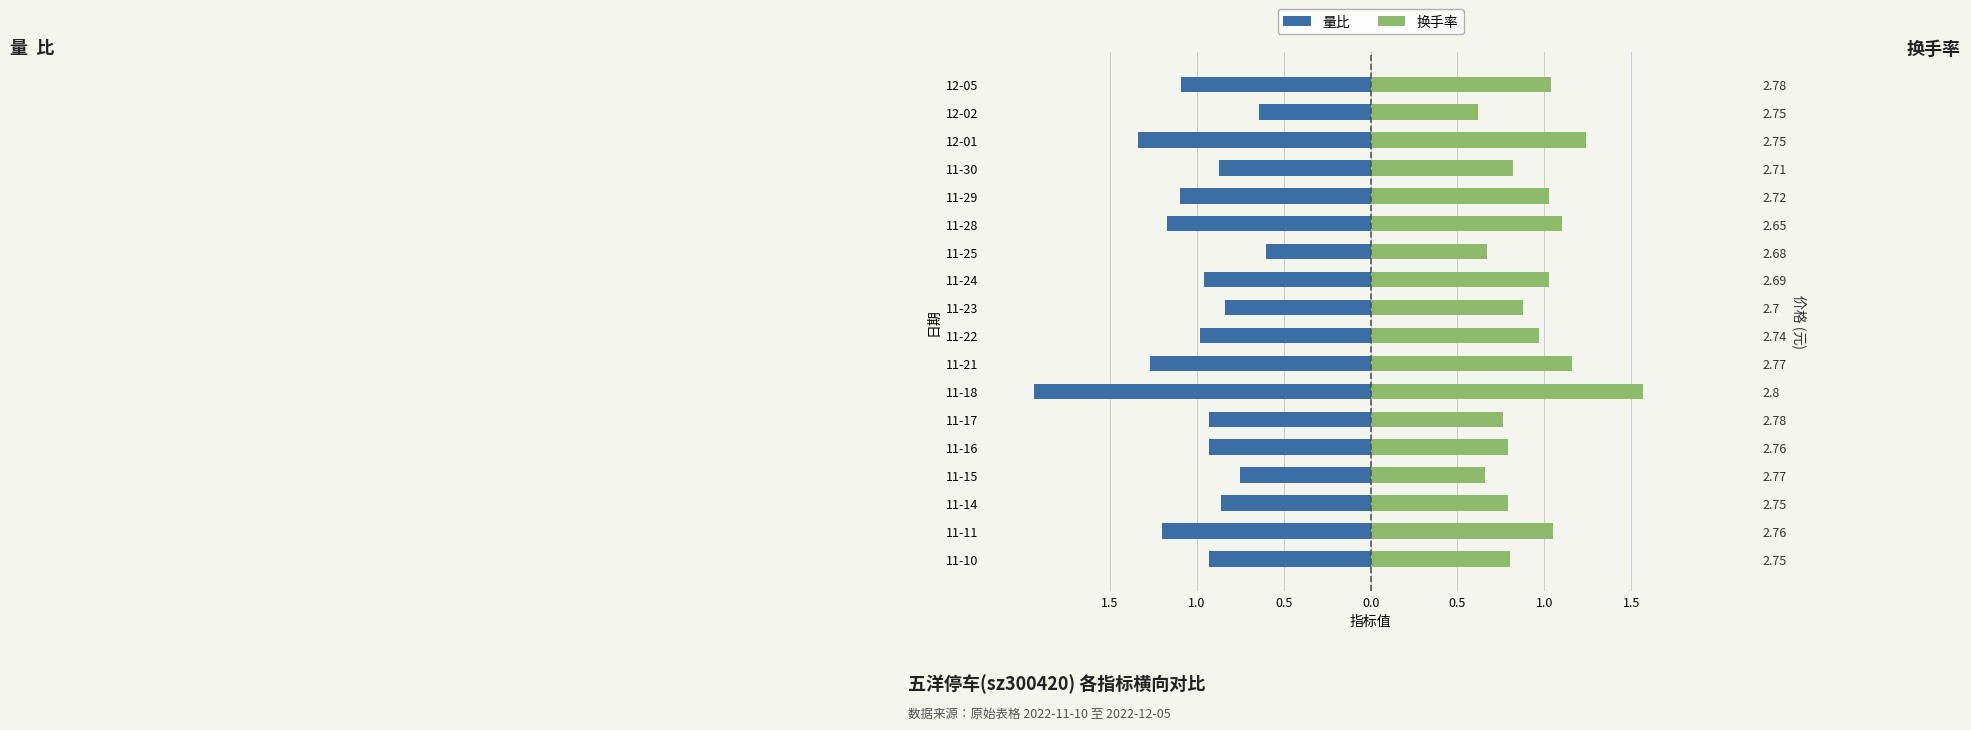

Reading left to right, transcribe all the data shown in this chart.

量比: -0.9	-1.2	-0.9	-0.8	-0.9	-0.9	-1.9	-1.3	-1.0	-0.8	-1.0	-0.6	-1.2	-1.1	-0.9	-1.3	-0.6	-1.1
换手率: 0.8	1.1	0.8	0.7	0.8	0.8	1.6	1.2	1.0	0.9	1.0	0.7	1.1	1.0	0.8	1.2	0.6	1.0